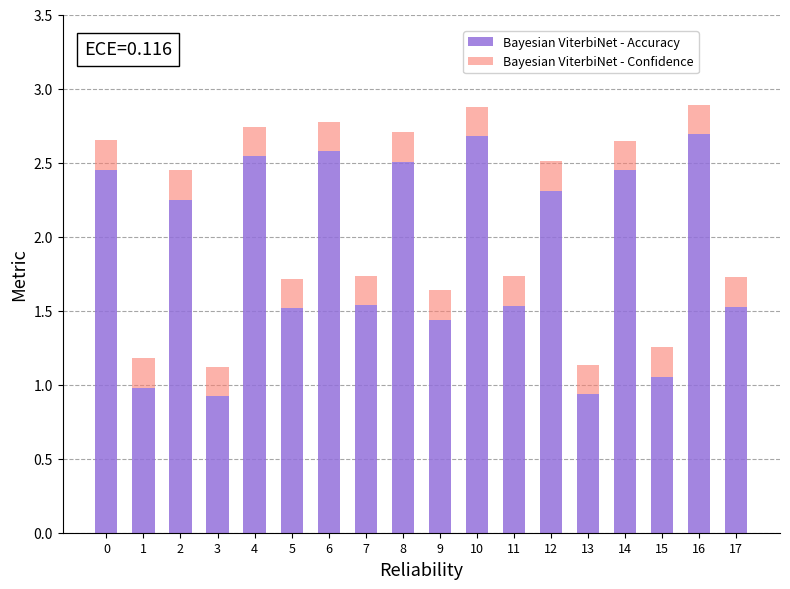

What is the total value across all series at 17?

1.7